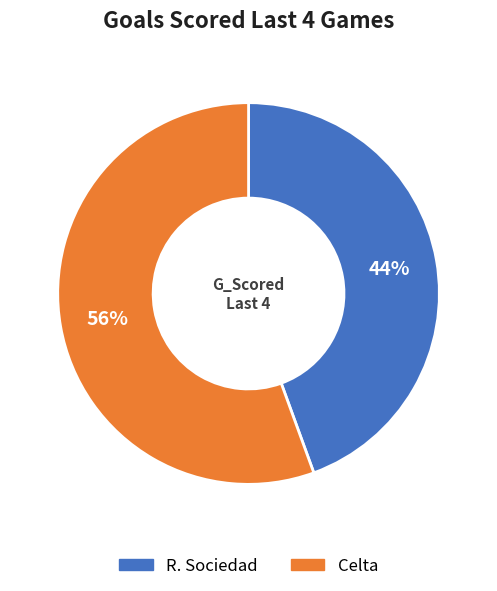

Rank the categories by value from lowest to highest.

R. Sociedad, Celta